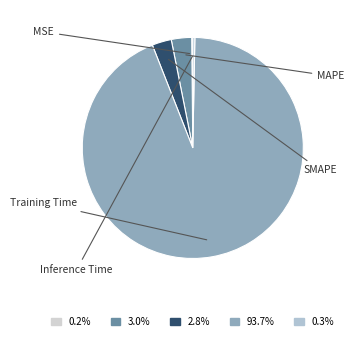

Is MAPE the majority of the pie?

No